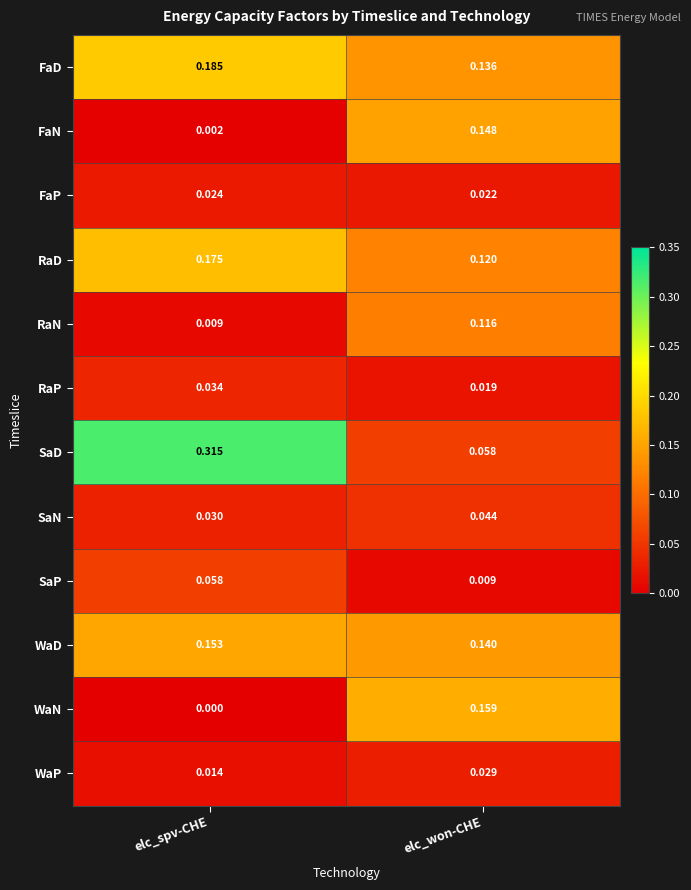

Which series has the largest total across all categories?

SaD